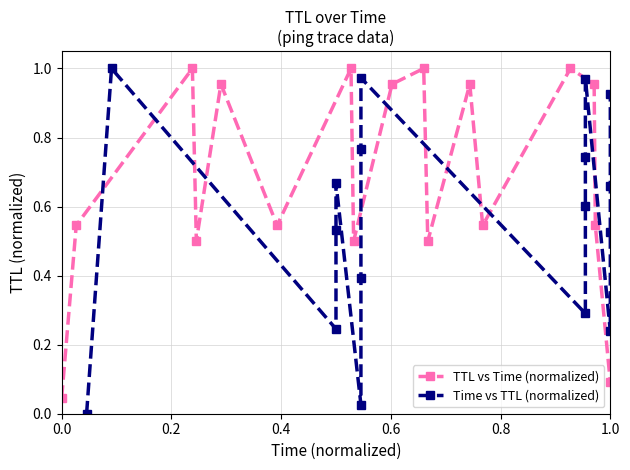

True or false: TTL vs Time (normalized) has more than 0 interior local peaks.

True